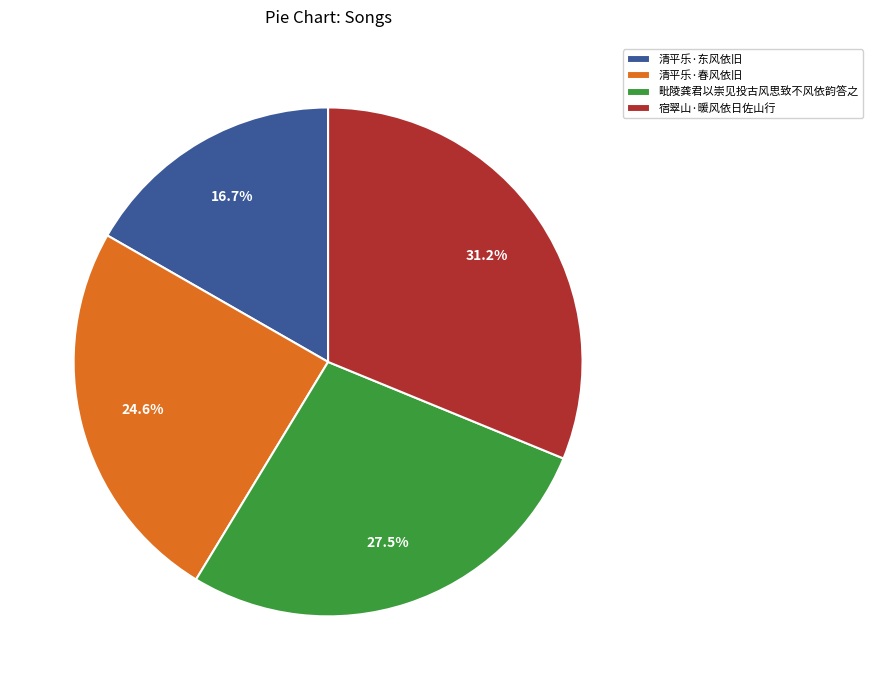

To the nearest percent, what percentage of the pie is 宿翠山·暖风依日佐山行?

31%